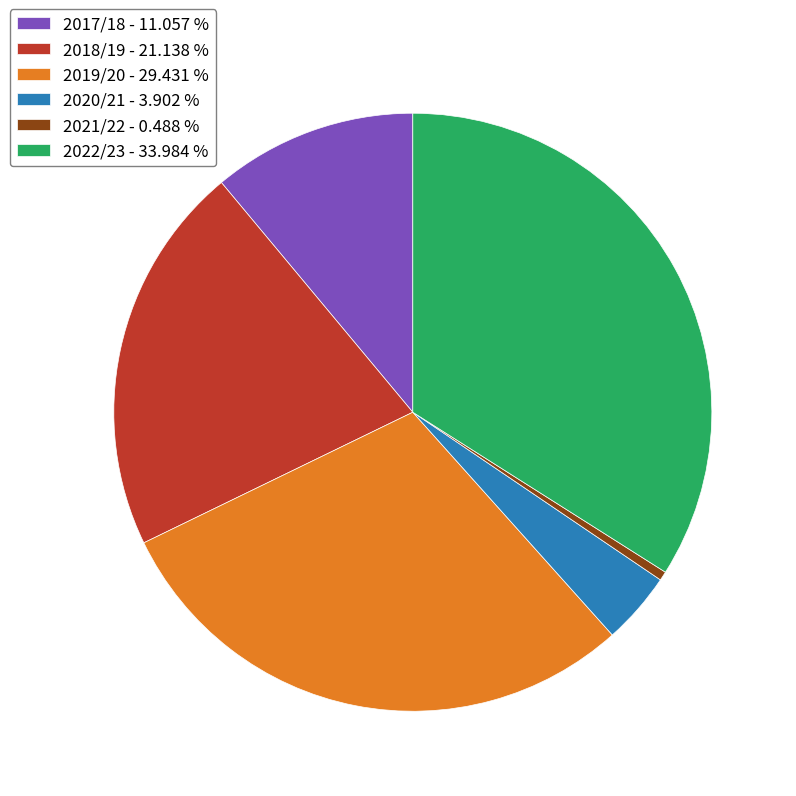

Is 2018/19 the majority of the pie?

No